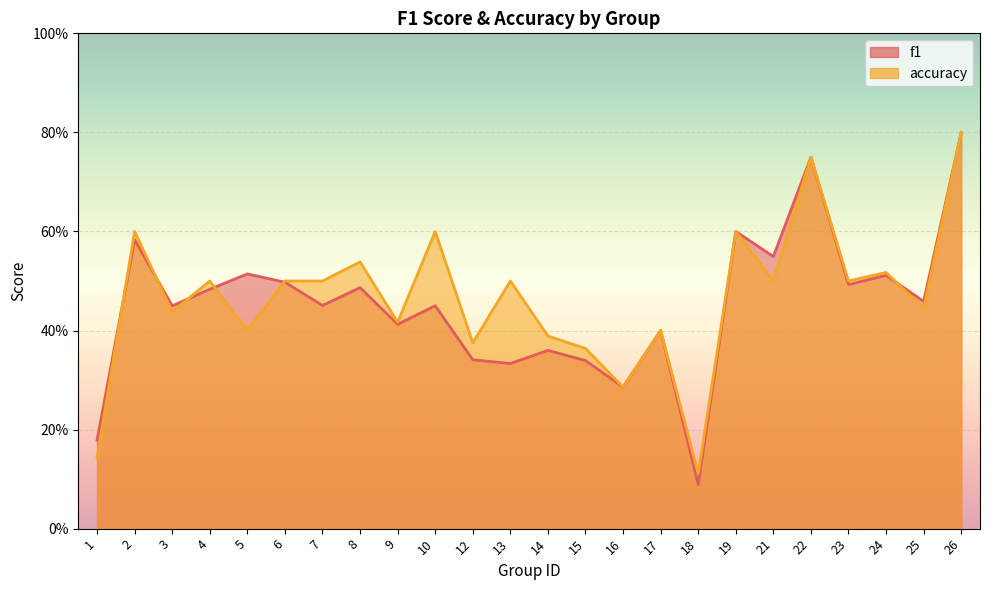

How many intersections are there between f1 and accuracy?

6